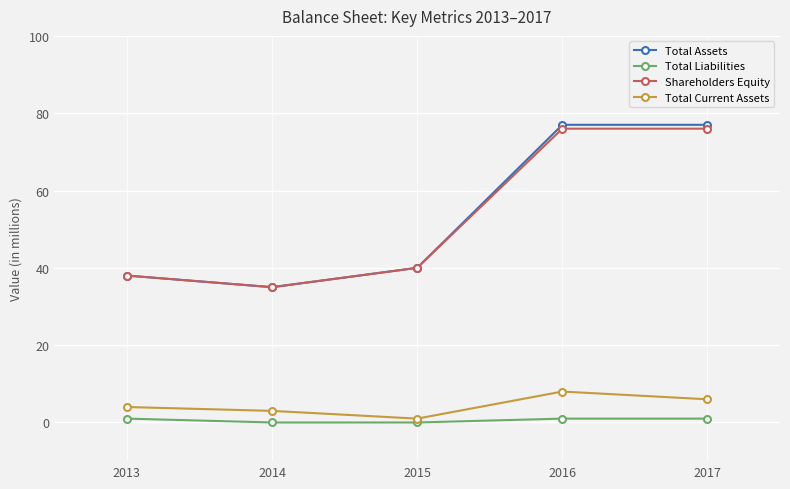

What are all the series names shown in the legend?

Total Assets, Total Liabilities, Shareholders Equity, Total Current Assets